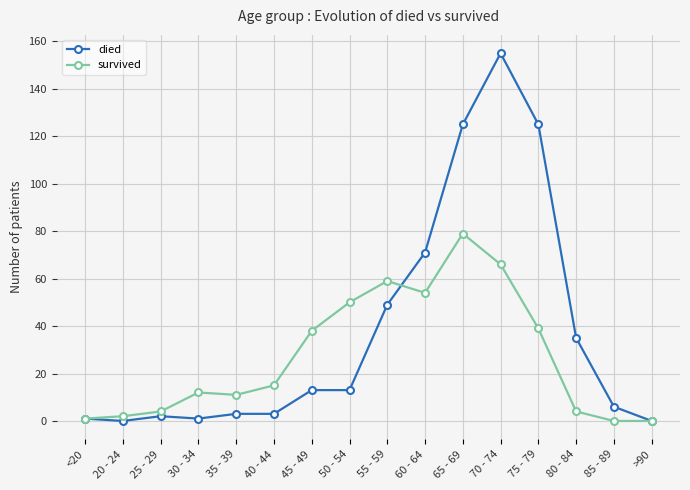

Count the number of categories in the chart.

16